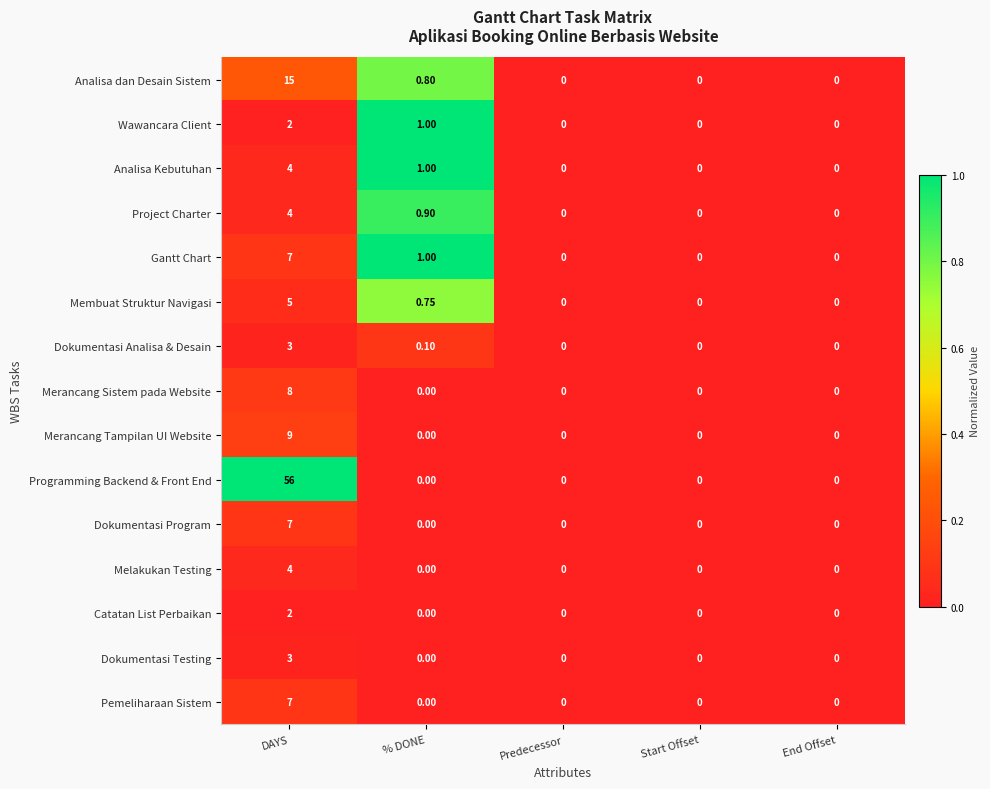

Where is Analisa dan Desain Sistem nearest to the value 7?

% DONE